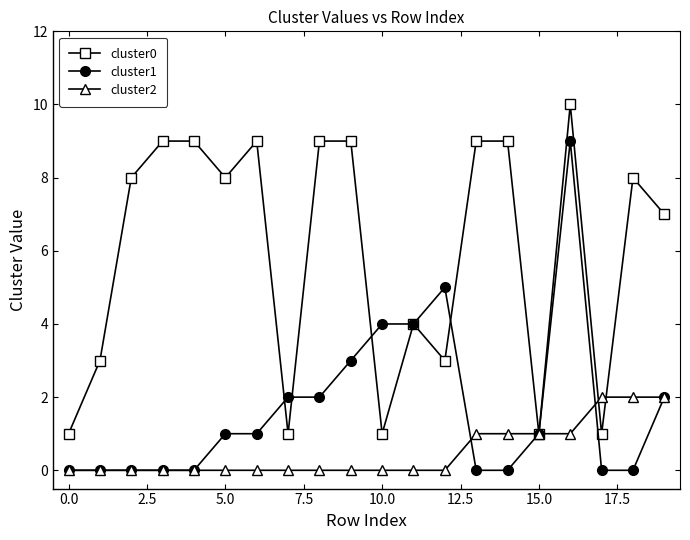

Which series has the largest total across all categories?

cluster0